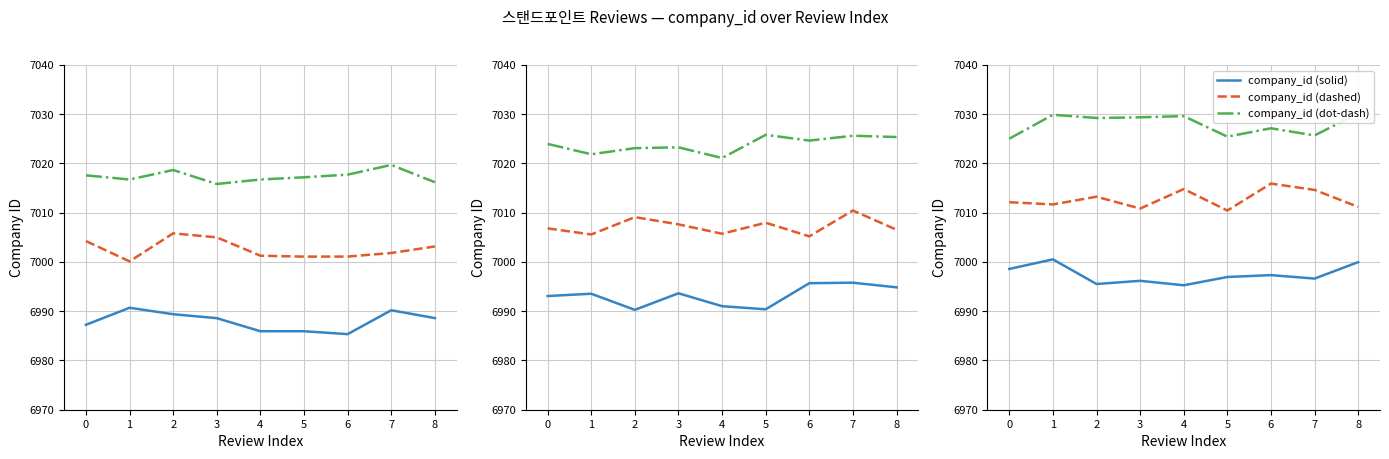

The value of company_id (dashed) at 7 is 9906.0. True or false?

False